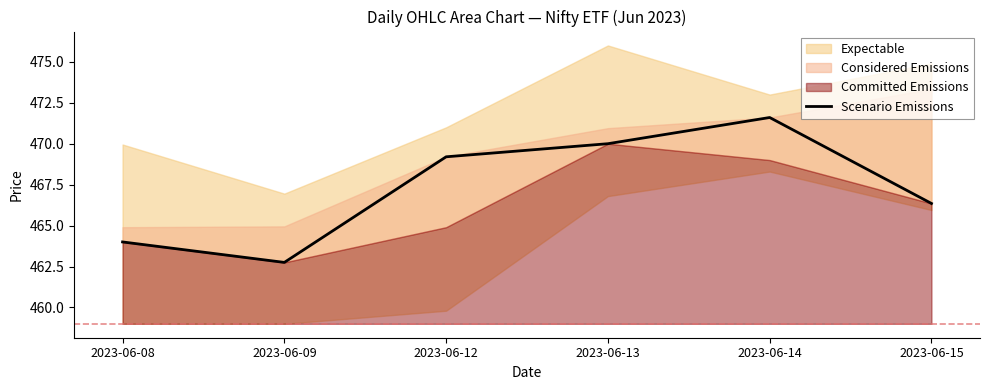

What is the ratio of the value at 2023-06-14 to the value at 2023-06-09?

1.0